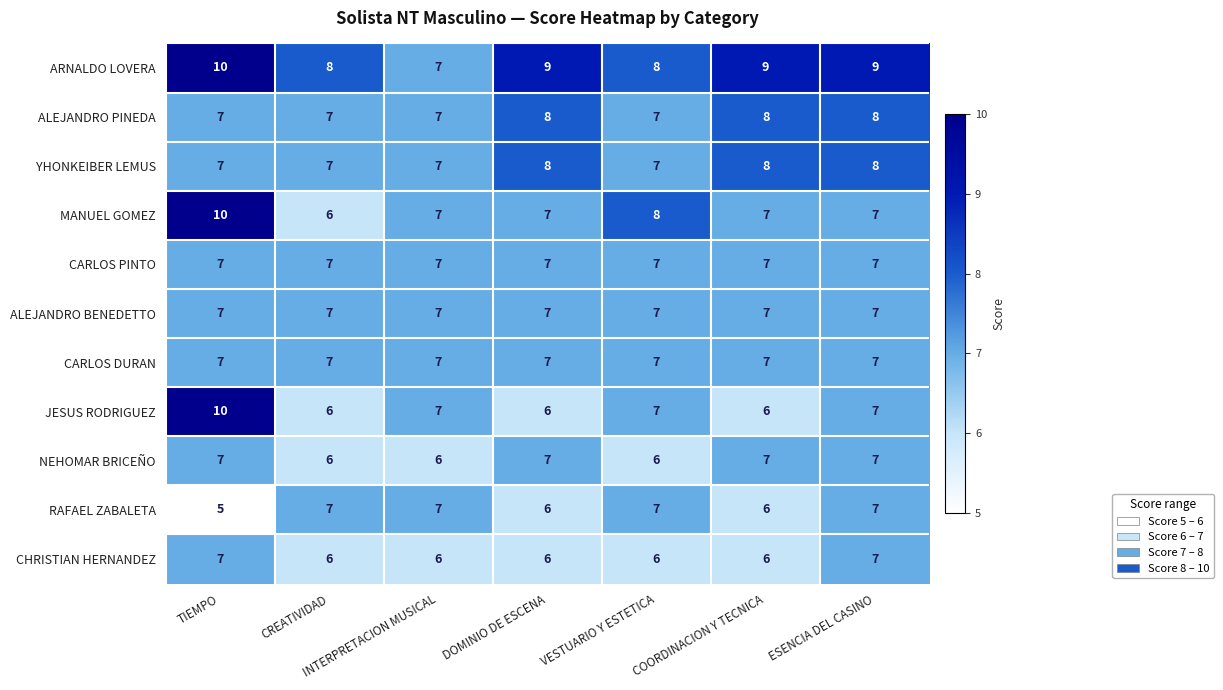

What is the average value of the ALEJANDRO PINEDA series?

7